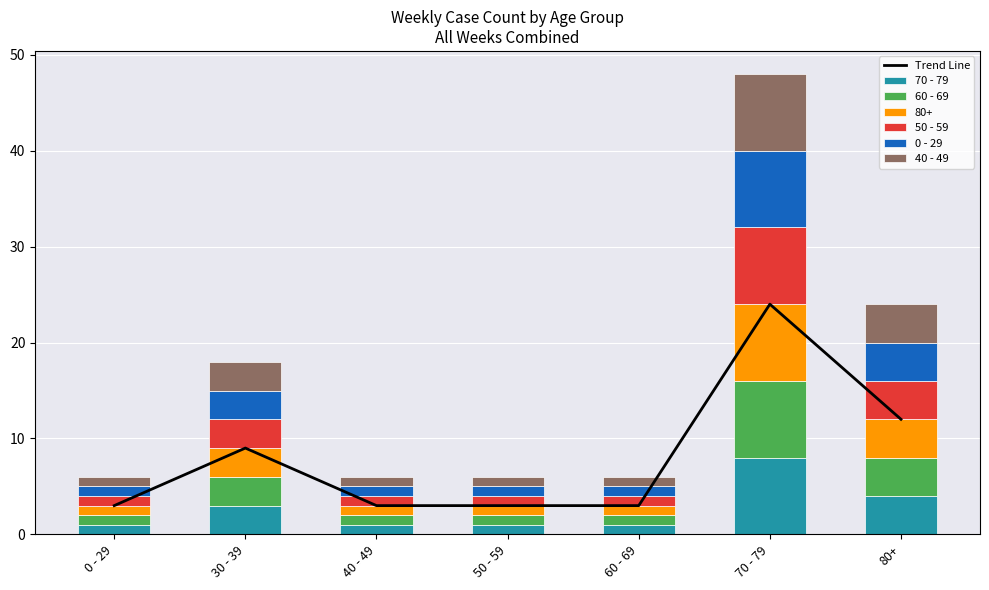

What is the average value of the 50 - 59 series?

3